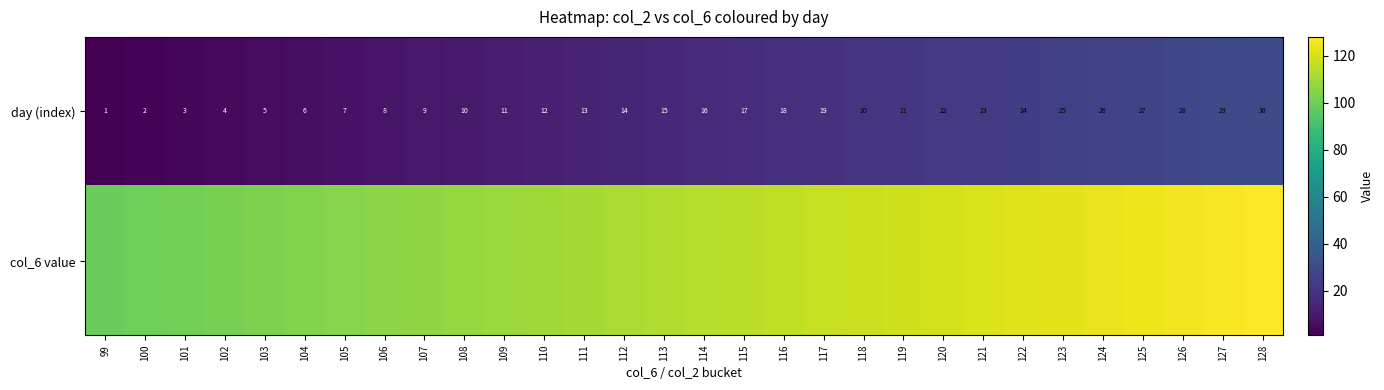

Rank the categories by day (index) value from lowest to highest.

99, 100, 101, 102, 103, 104, 105, 106, 107, 108, 109, 110, 111, 112, 113, 114, 115, 116, 117, 118, 119, 120, 121, 122, 123, 124, 125, 126, 127, 128